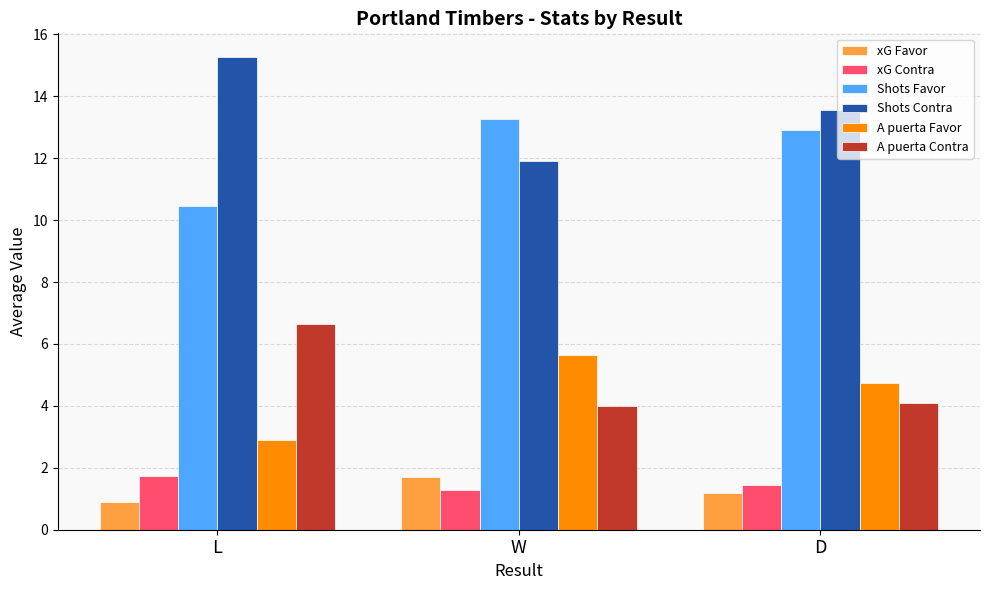

Are the bars grouped side by side (vs. stacked)?

Yes